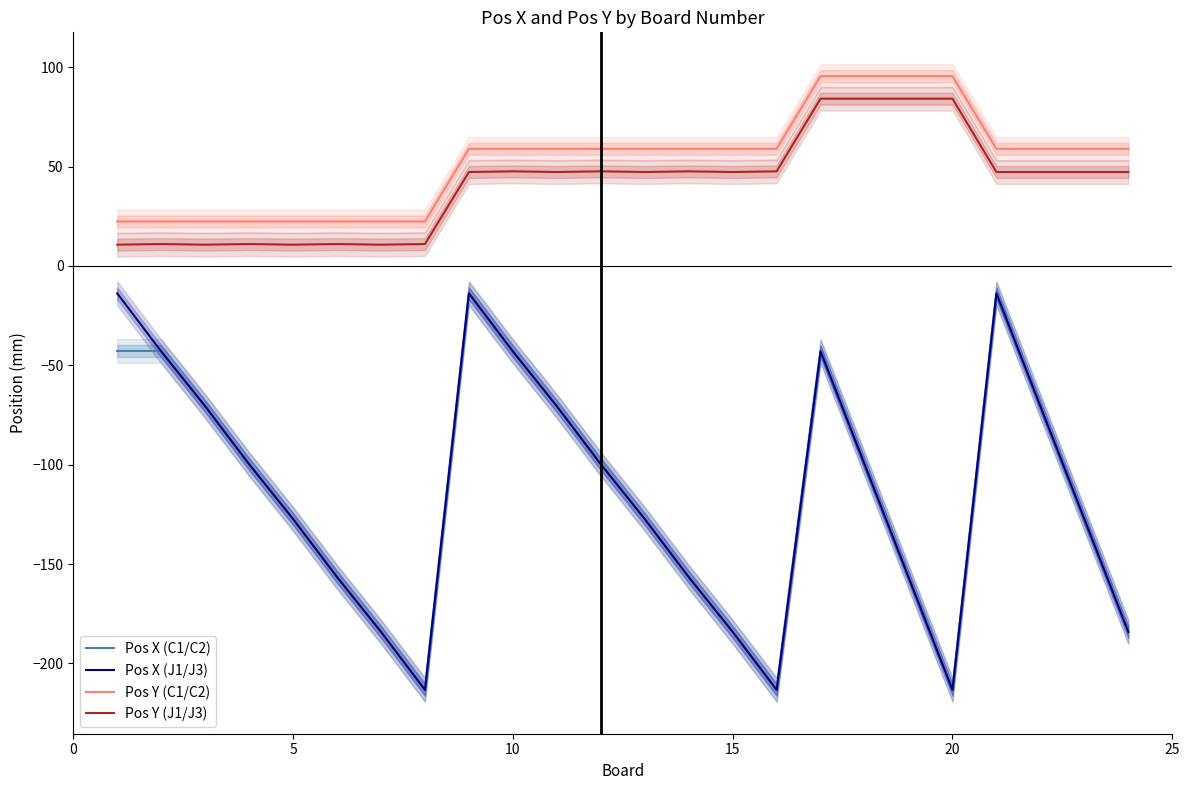

Is this an area chart (filled region under the line)?

No